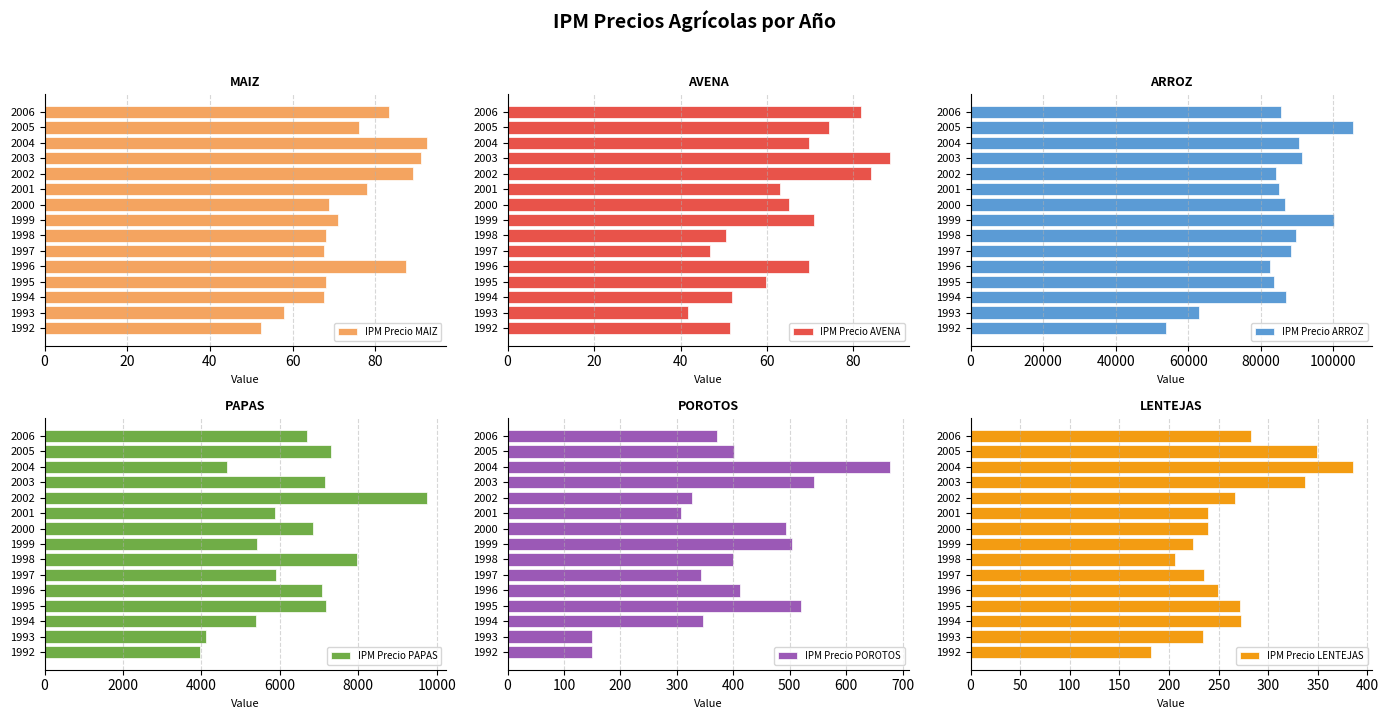

How many categories are shown in the chart?

15